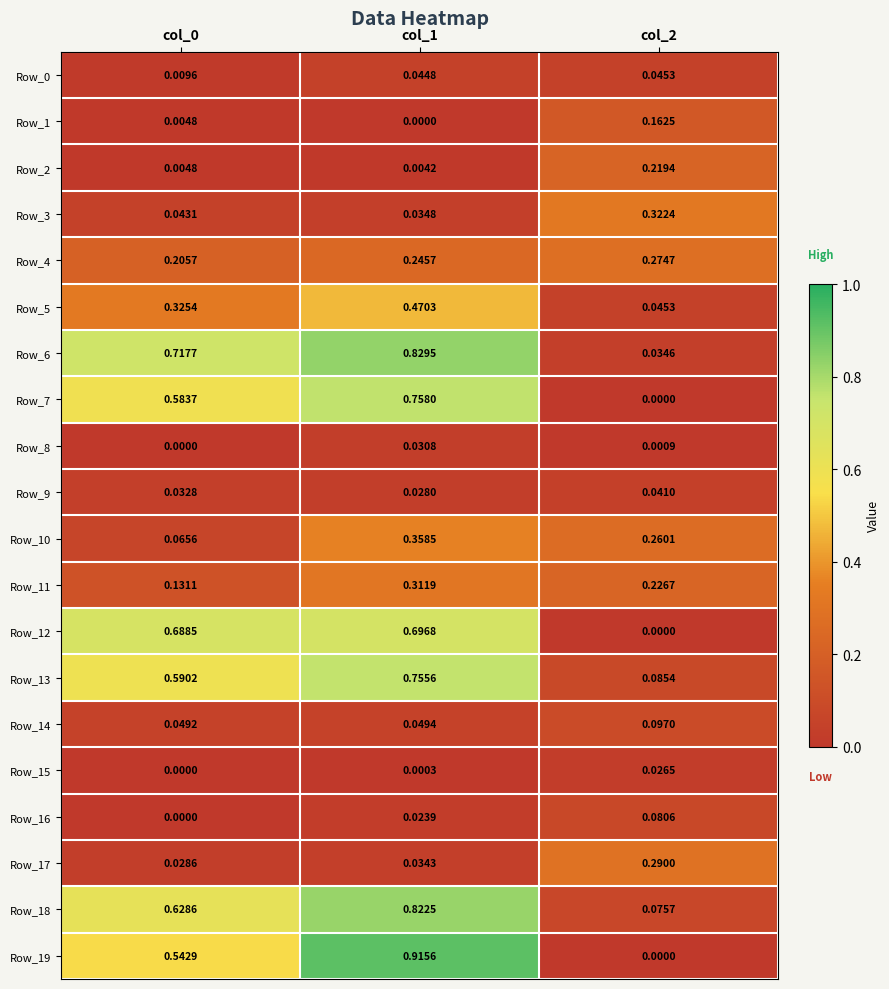

How many series are shown in this chart?

20